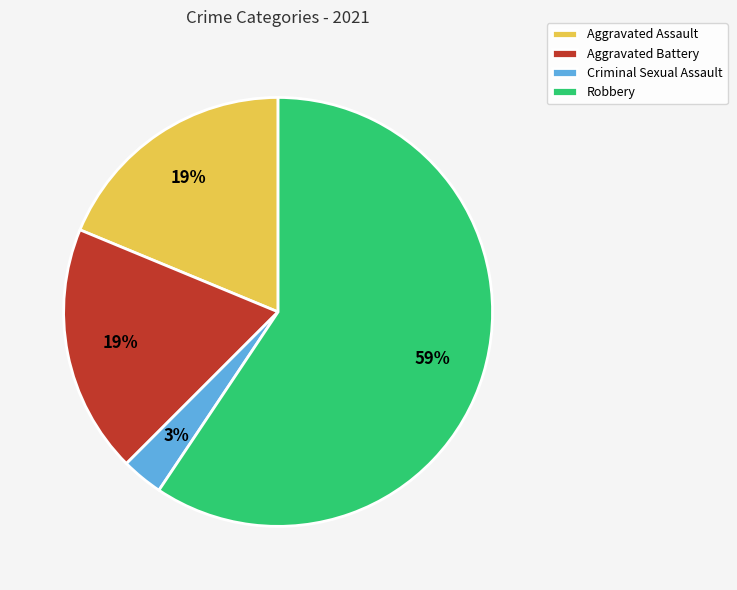

Which category has the smallest portion of the pie?

Criminal Sexual Assault